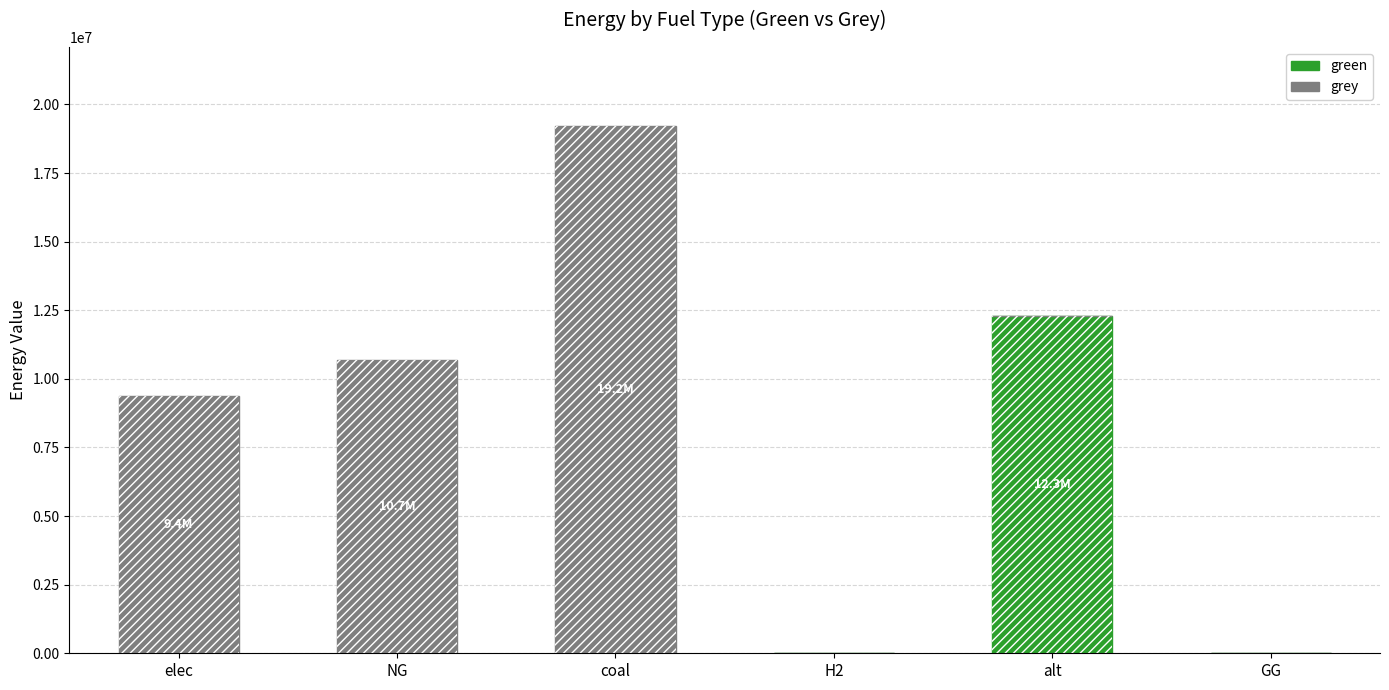

Which series changed the most between elec and NG?

grey